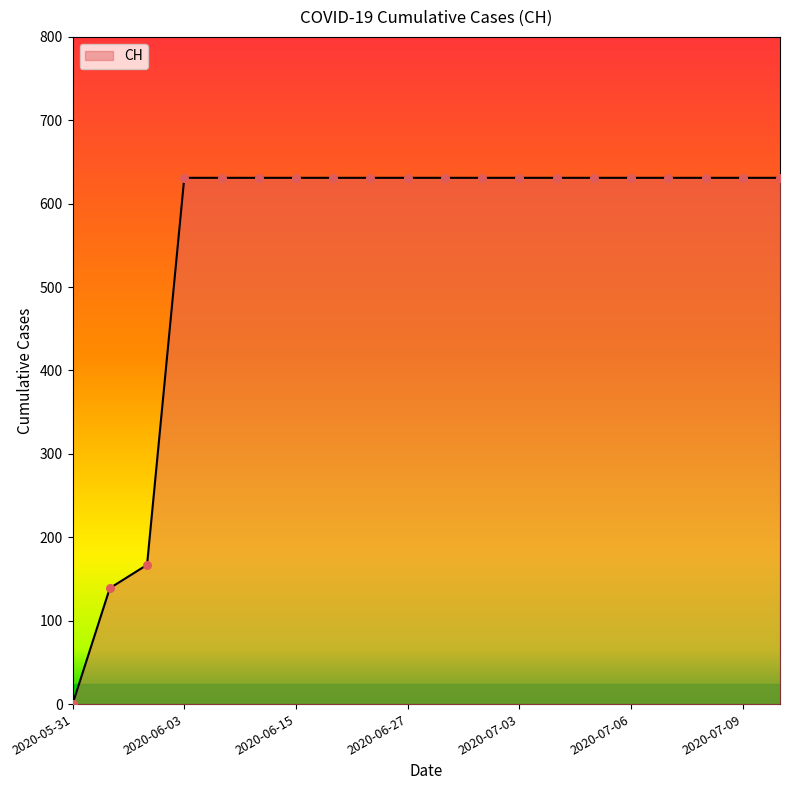

What is the greatest value displayed?

631